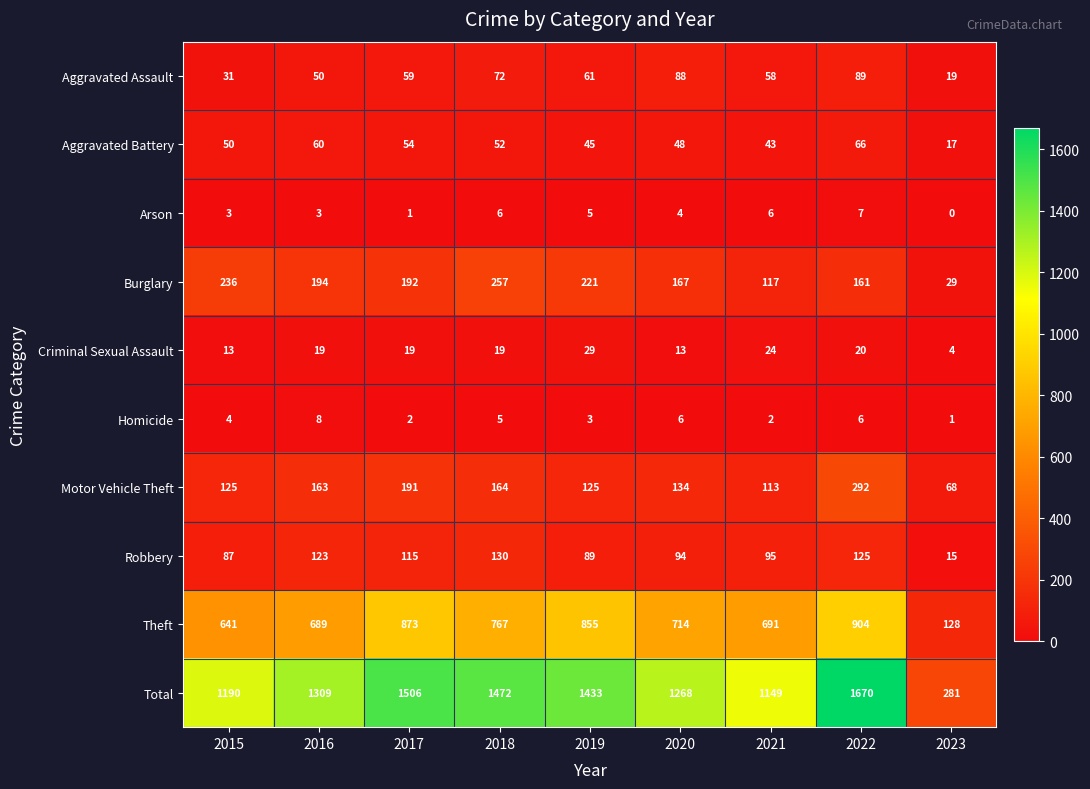

What is the maximum value for Total?

1670